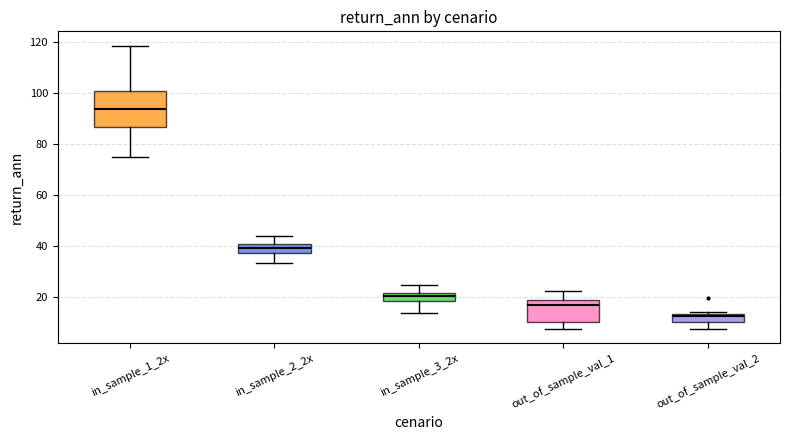

Where does the median line of the box for out_of_sample_val_1 sit on the y-axis? The values are not printed on the chart, so give them approximately, as read against the axis.

16